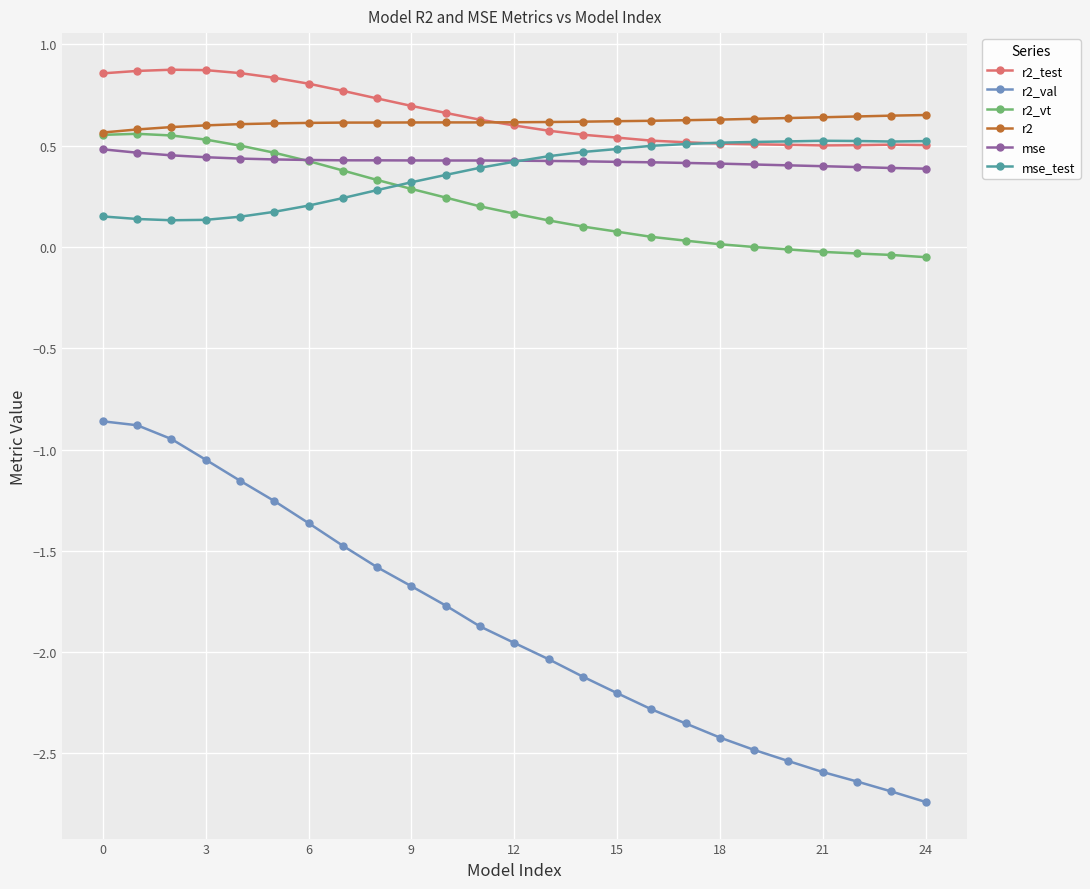

What is the smallest value displayed?

-2.7